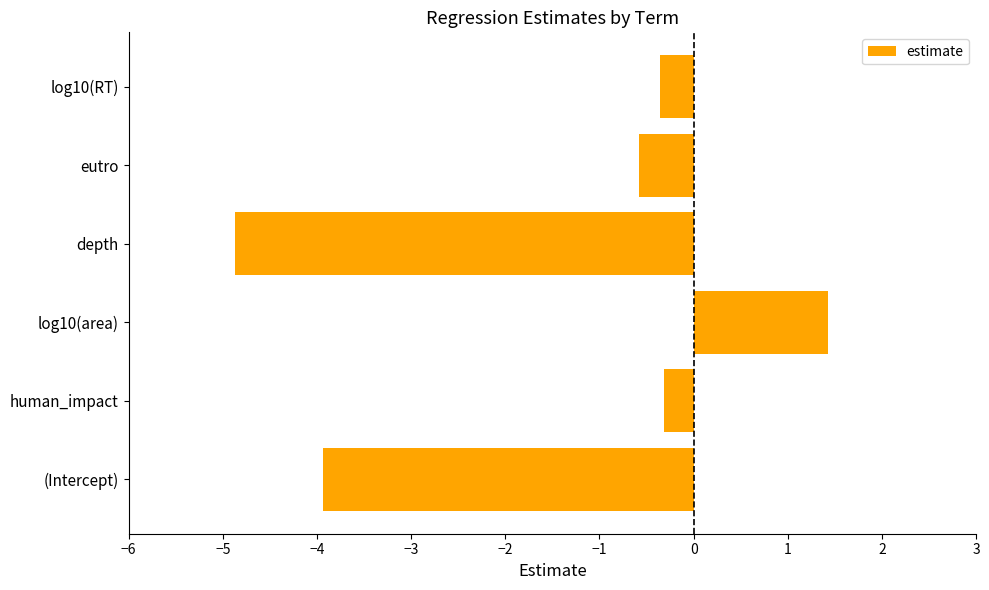

What is the change in value from depth to eutro?

+4.3